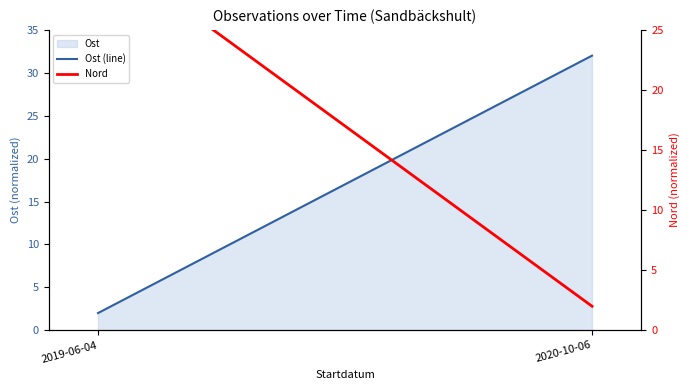

Reading right to left, transcribe all the data shown in this chart.

Ost (line): 32	2
Nord: 2	32